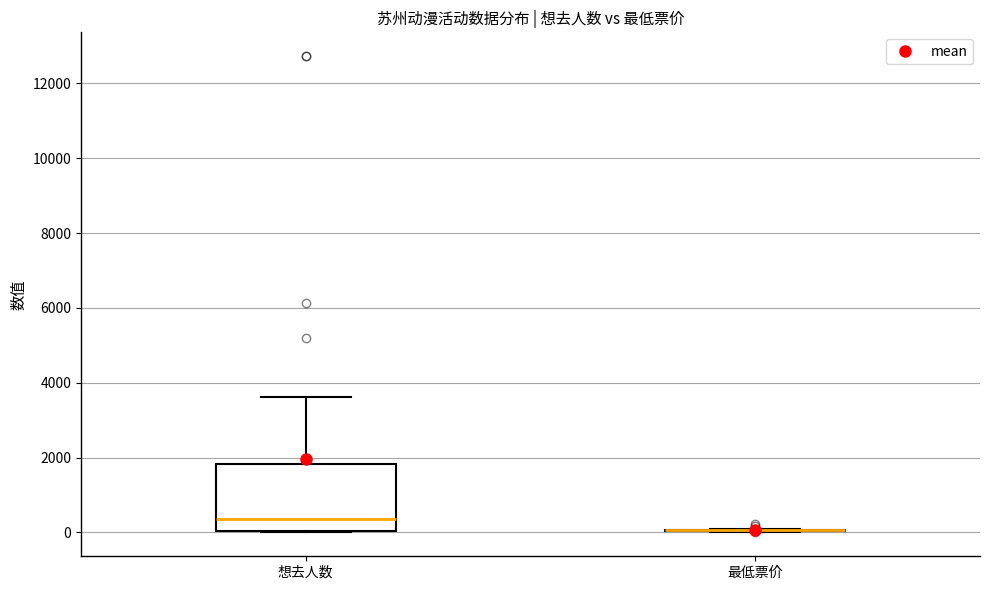

Reading left to right, read every box against the y-axis: the position of its median line, the range the box covers, and the ends of its whiskers. The values are not printed on the chart, so give them approximately, as read against the axis.

想去人数: median 400, box 0 to 1800, whiskers 0 to 3600
最低票价: box collapsed to a line at 0, whiskers 0 to 0